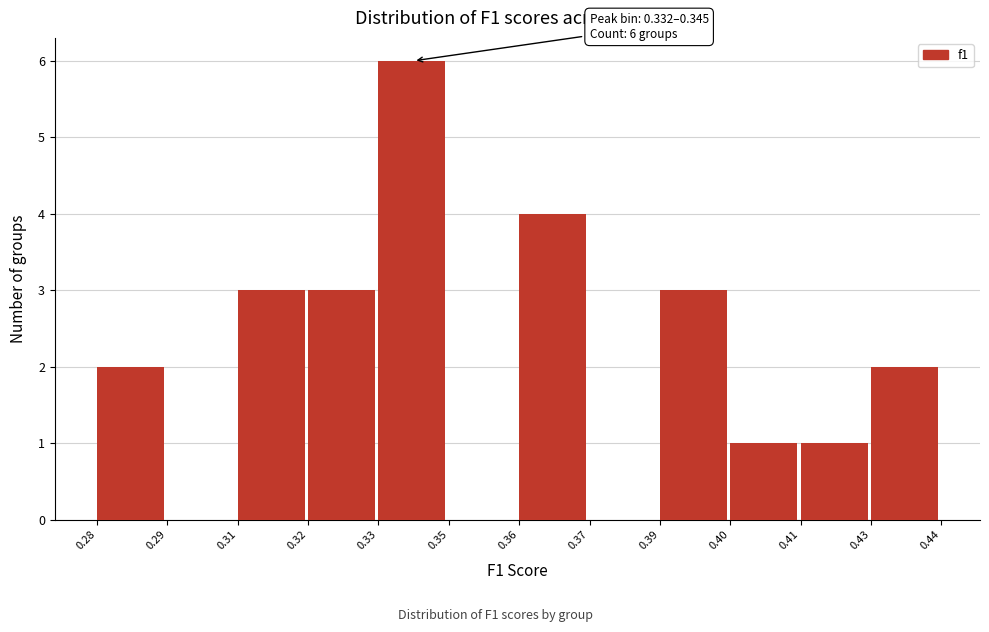

Reading left to right, list all the values displayed in this chart.

0.28=2	0.29=0	0.31=3	0.32=3	0.33=6	0.35=0	0.36=4	0.37=0	0.39=3	0.40=1	0.41=1	0.43=2